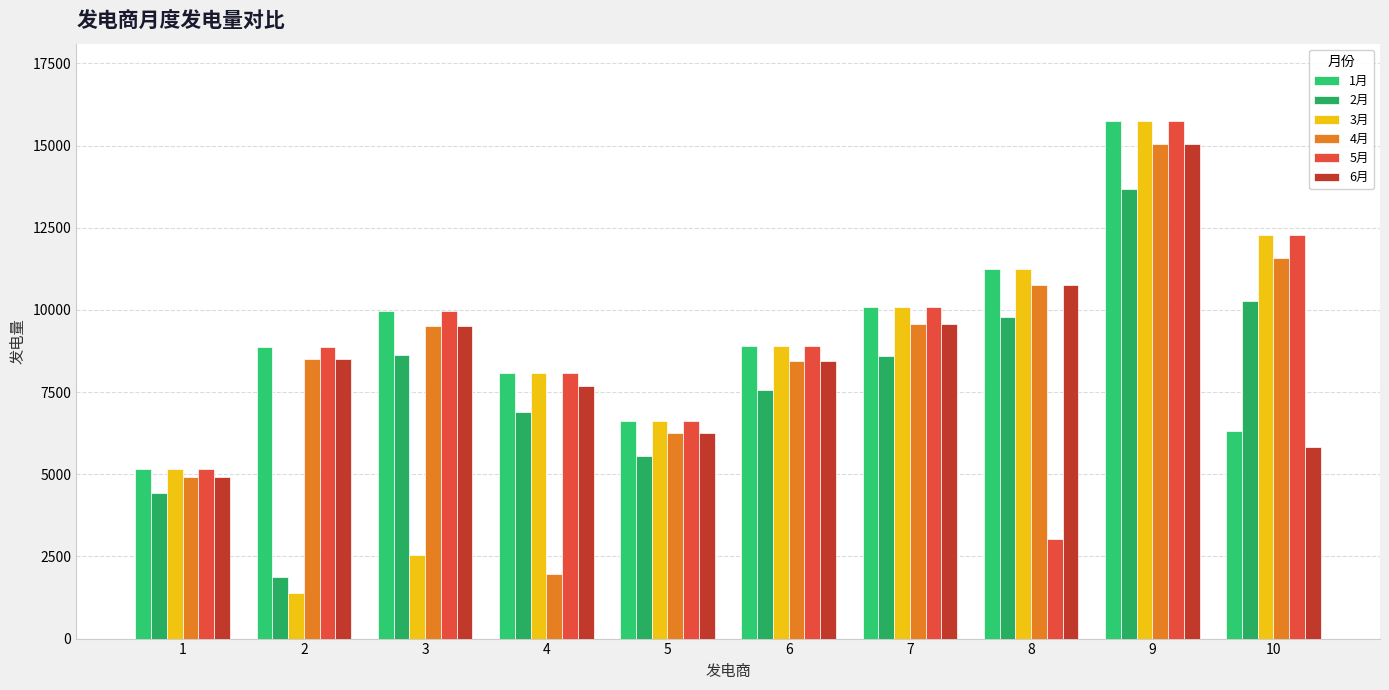

What is the value of the 1月 bar at the 3rd from the left?

9963